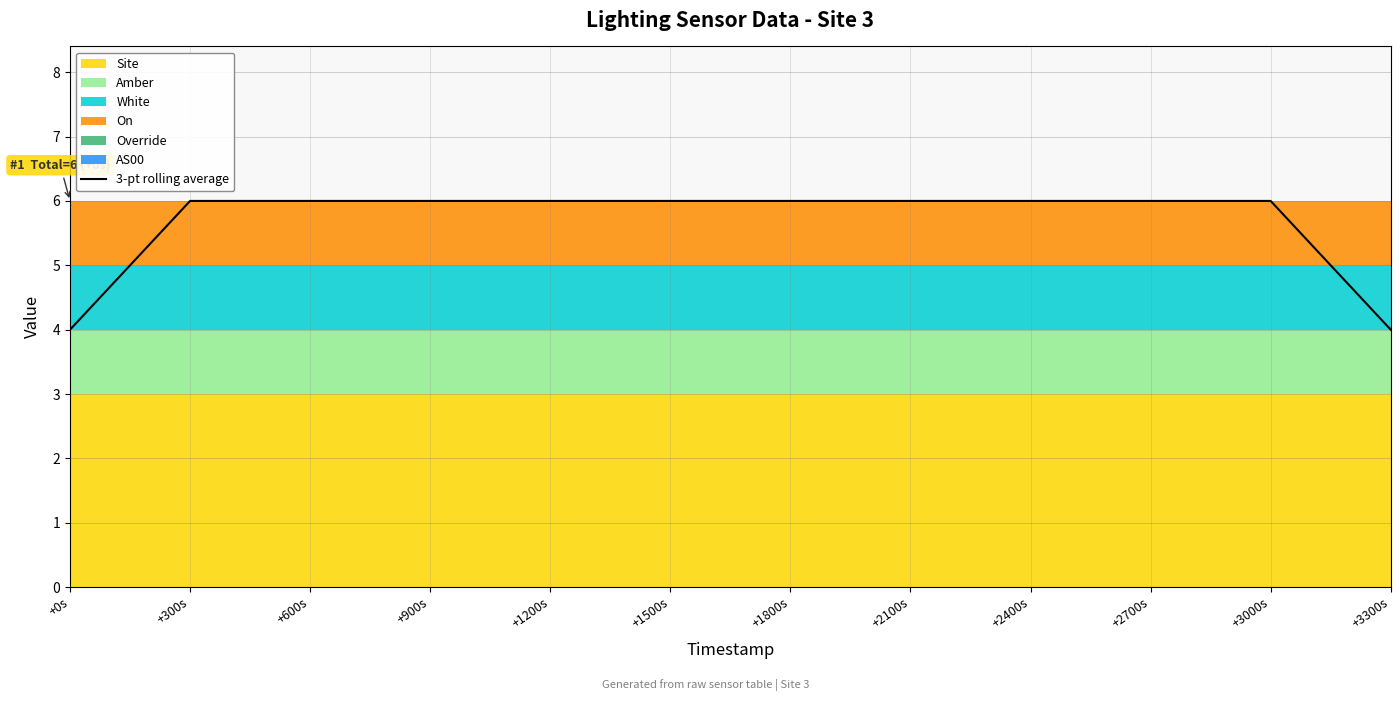

What is the value of the 8th point from the left?

6